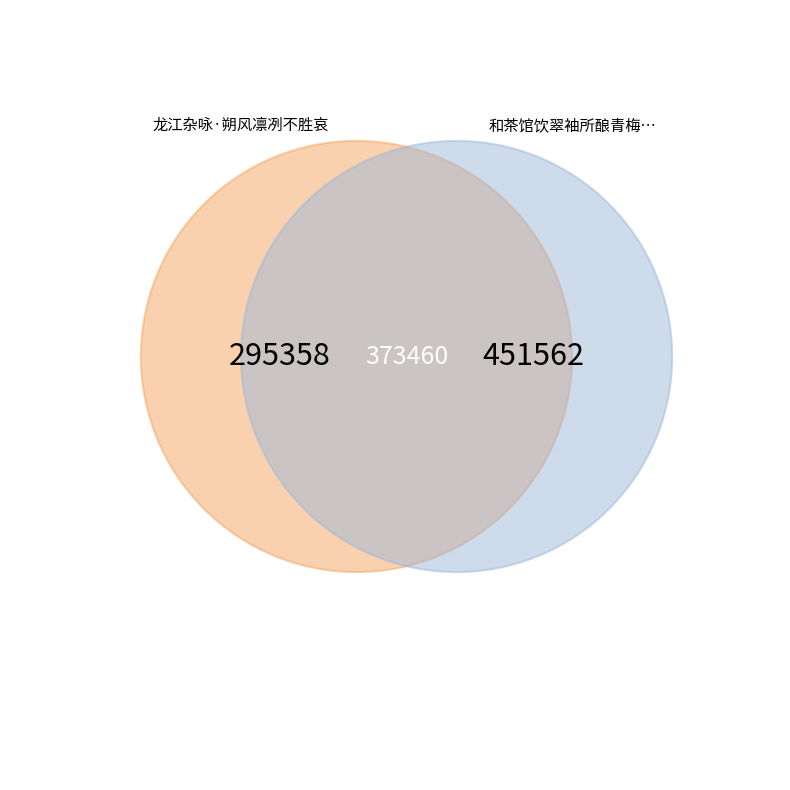

Rank the categories by value from highest to lowest.

和茶馆饮翠袖所酿青梅酒次日赴天台又饮綵绢所酿虽甘冽不同其为佳酿则一也因分均得晓字, 龙江杂咏·朔风凛冽不胜哀